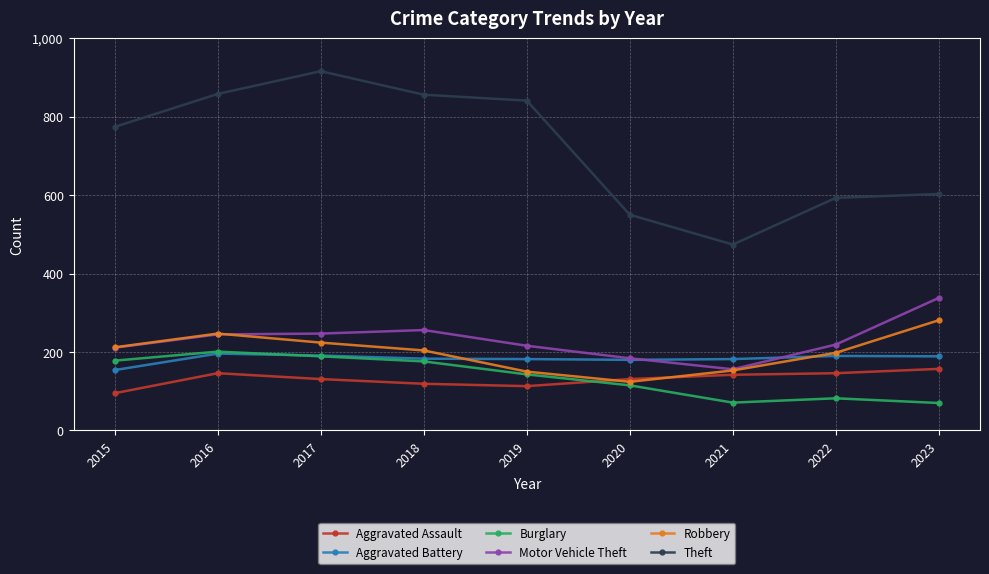

The Robbery series shows 131 at 2017. True or false?

False